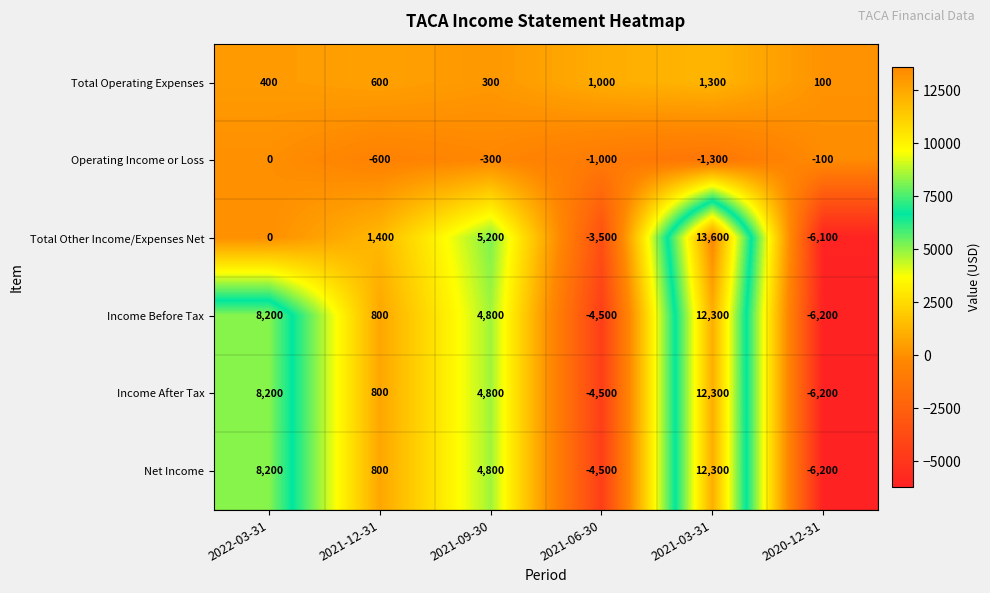

At which label is Total Other Income/Expenses Net closest to 3750?

2021-09-30